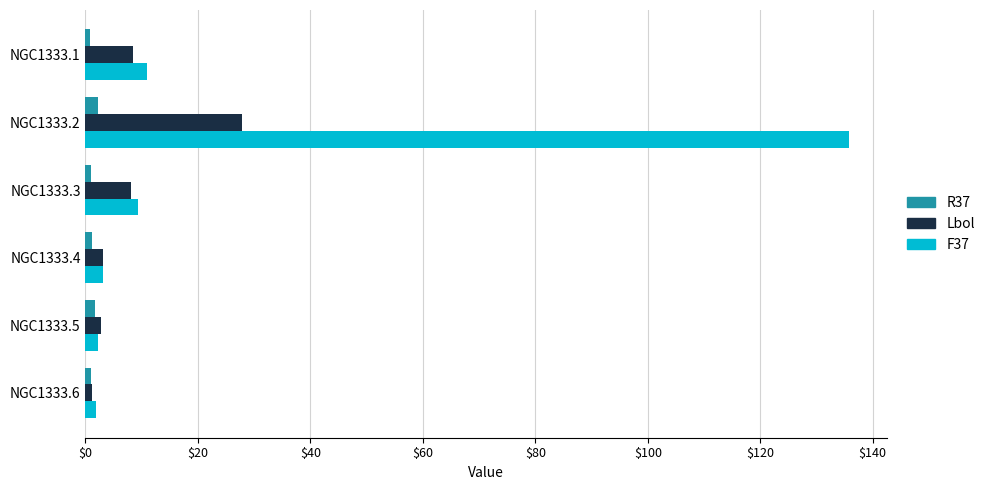

At which category is the sum across all series the highest?

NGC1333.2